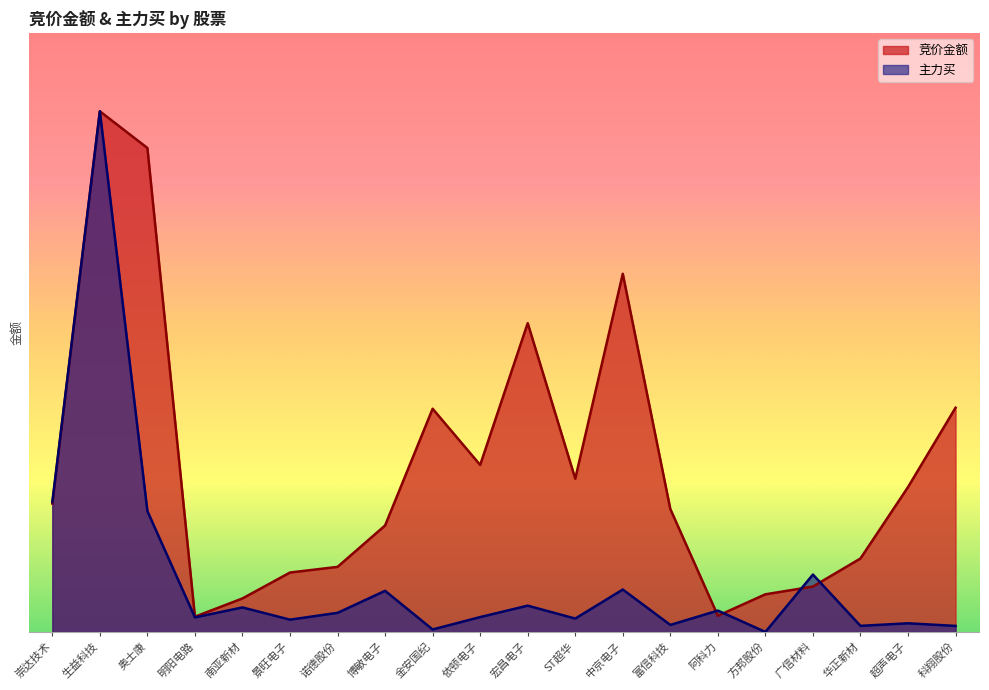

Between 诺德股份 and 依顿电子, which series saw the biggest shift?

竞价金额